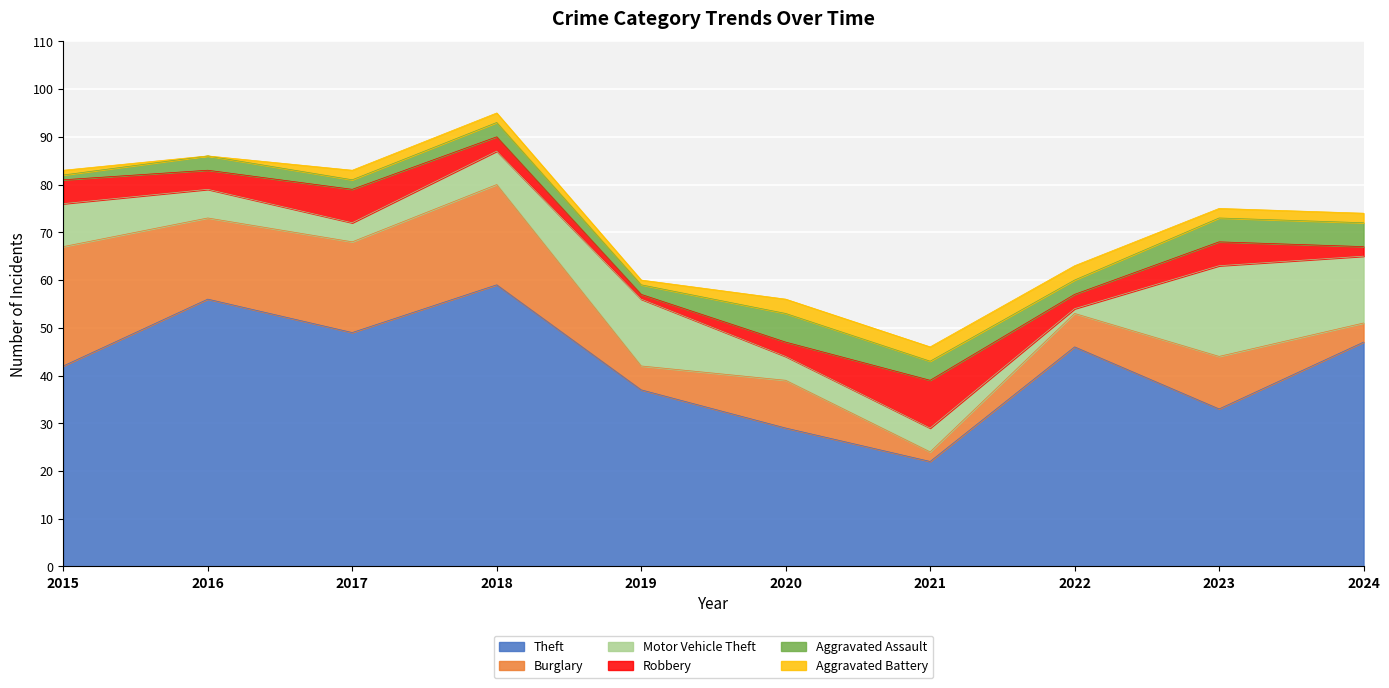

The Aggravated Battery series shows 2 at 2019. True or false?

False